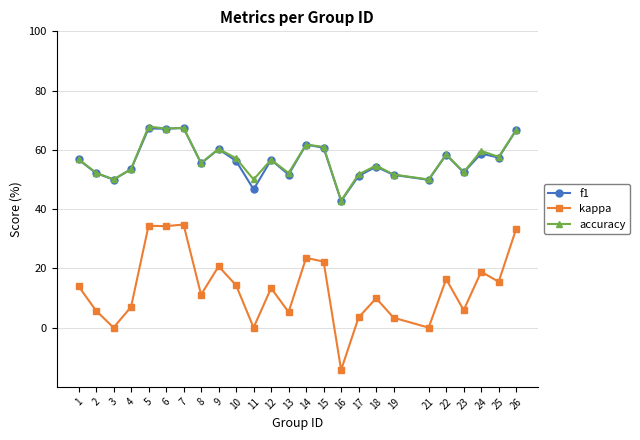

What are all the series names shown in the legend?

f1, kappa, accuracy